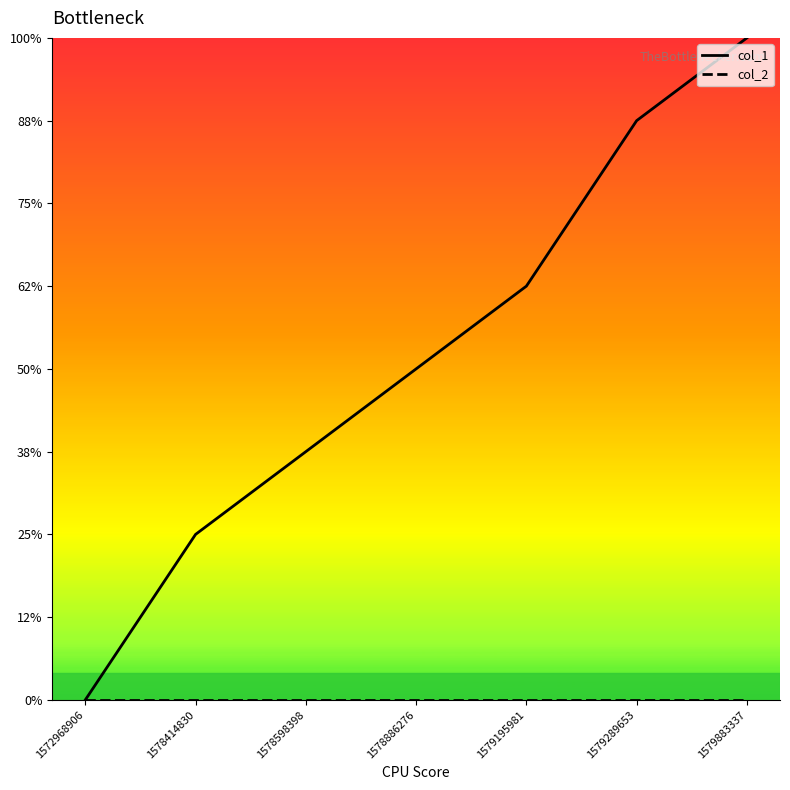

Is this an area chart (filled region under the line)?

No